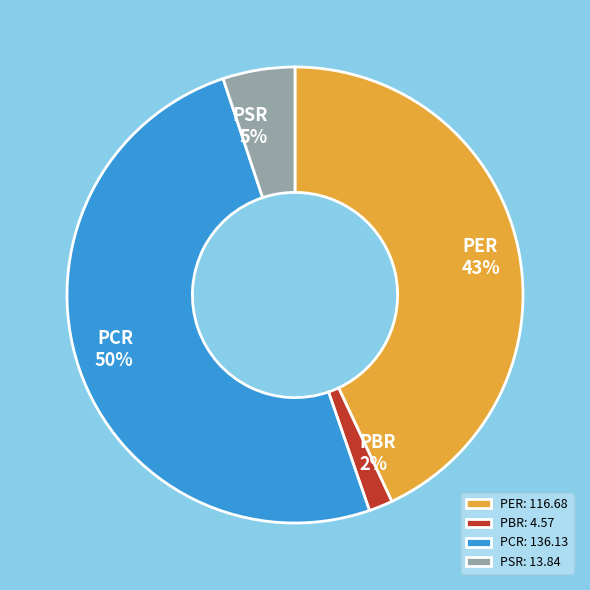

Between PBR and PER, which is larger?

PER